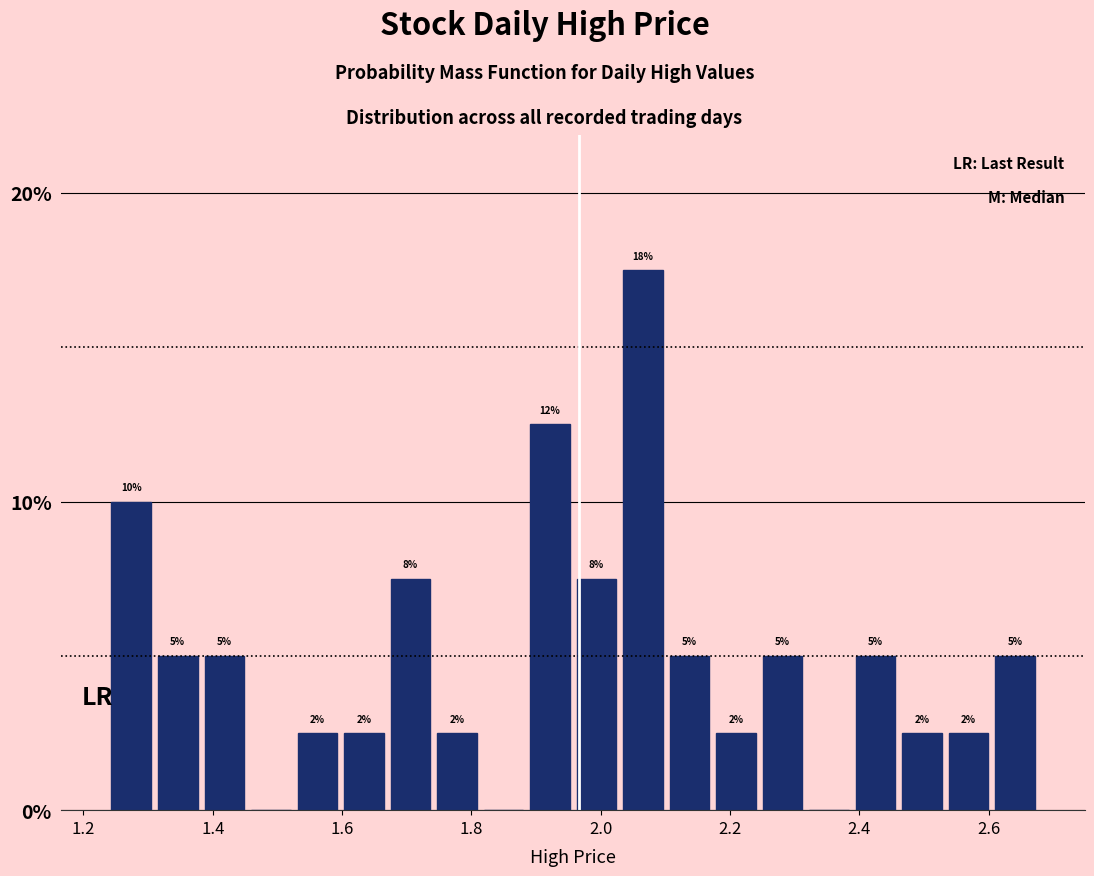

Around what value on the x-axis is the tallest bar? Give the approximate position of its centre, as read against the axis.

2.06